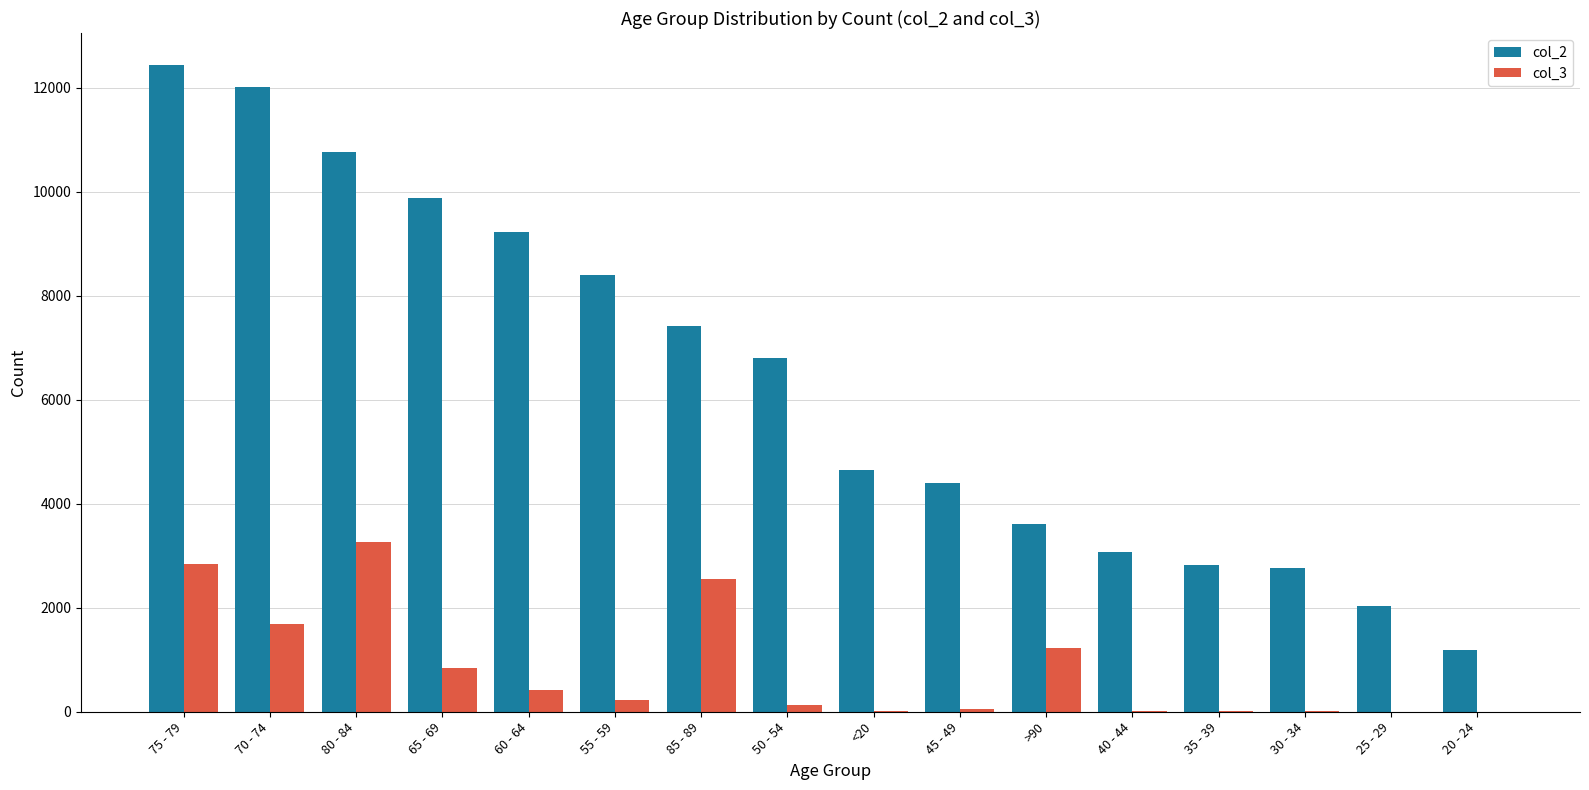

Read the col_3 value at 50 - 54, to the nearest 10.

130